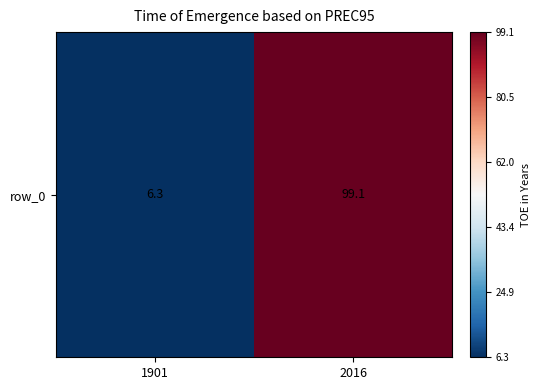

Read the value at 2016.

99.1